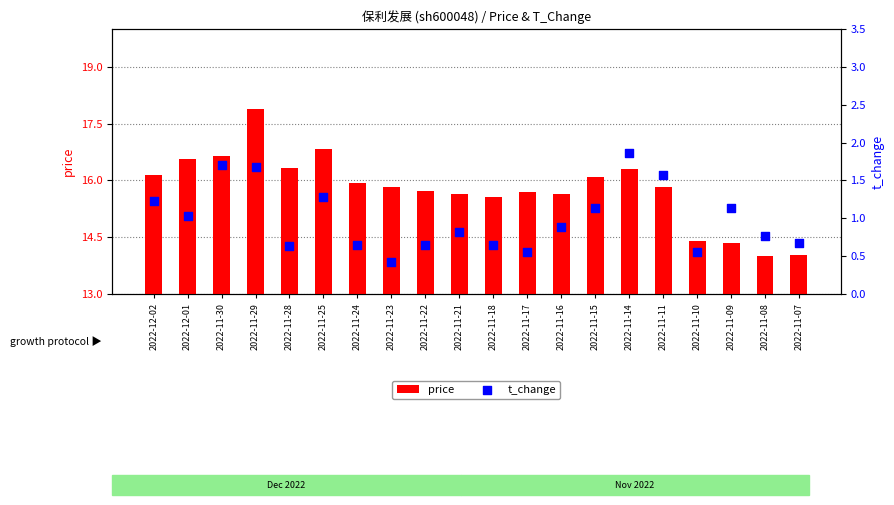

Which series has the widest spread of Y values?

price